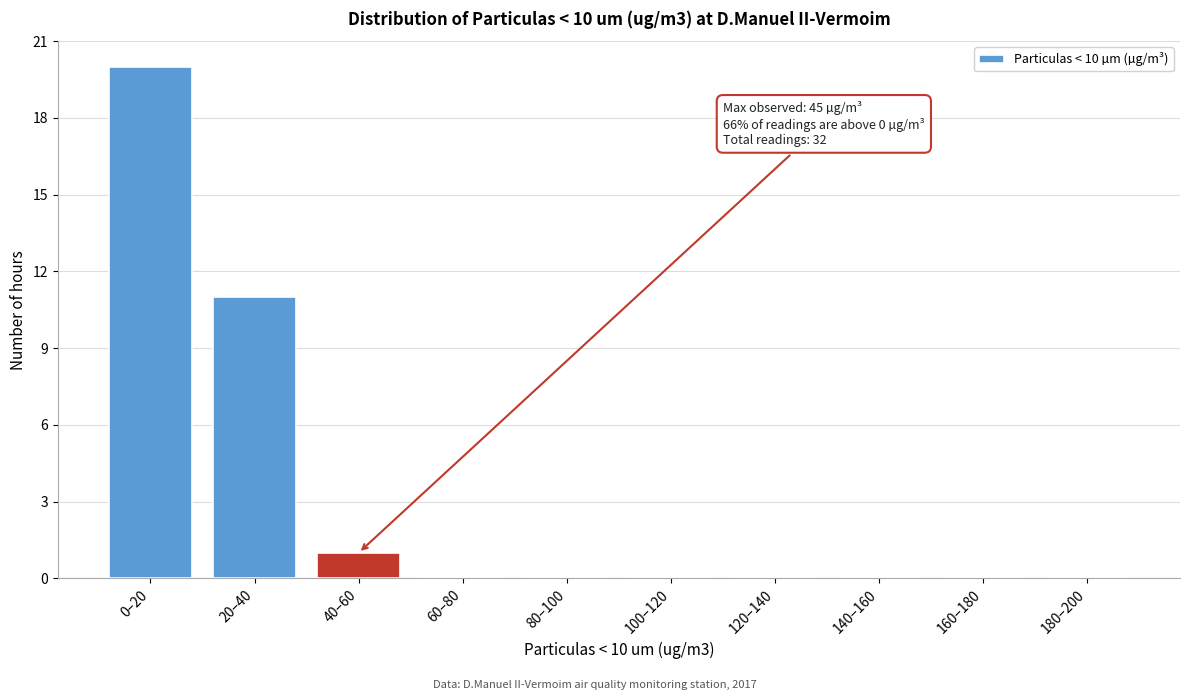

Reading right to left, transcribe all the data shown in this chart.

180–200=0	160–180=0	140–160=0	120–140=0	100–120=0	80–100=0	60–80=0	40–60=1	20–40=11	0–20=20